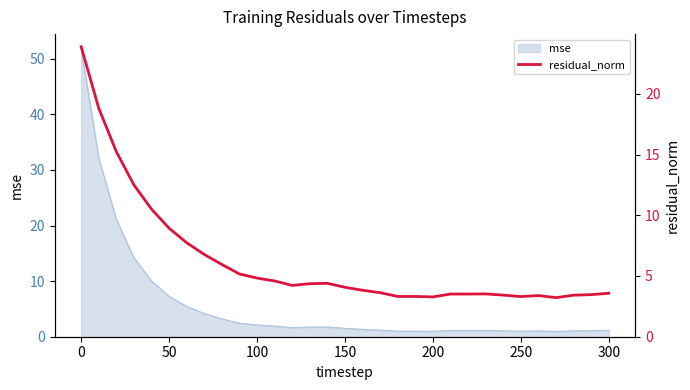

What is the highest value of the mse series?

51.8